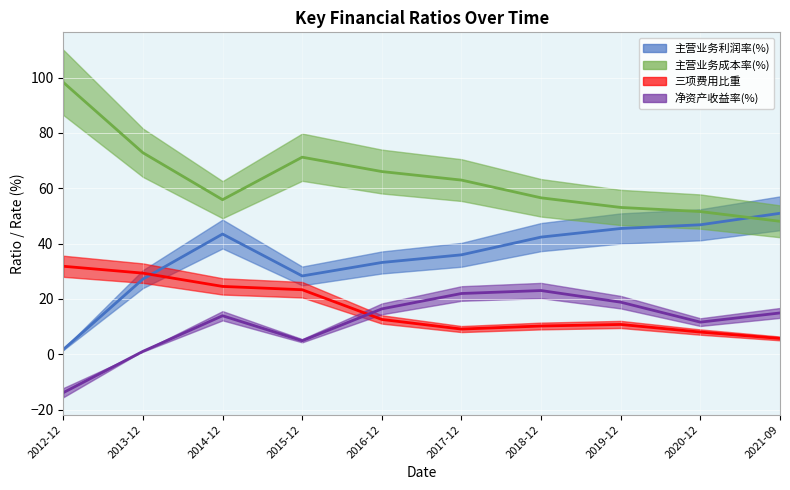

What is the sum of the 三项费用比重 values at 2018-12 and 2021-09?

15.9